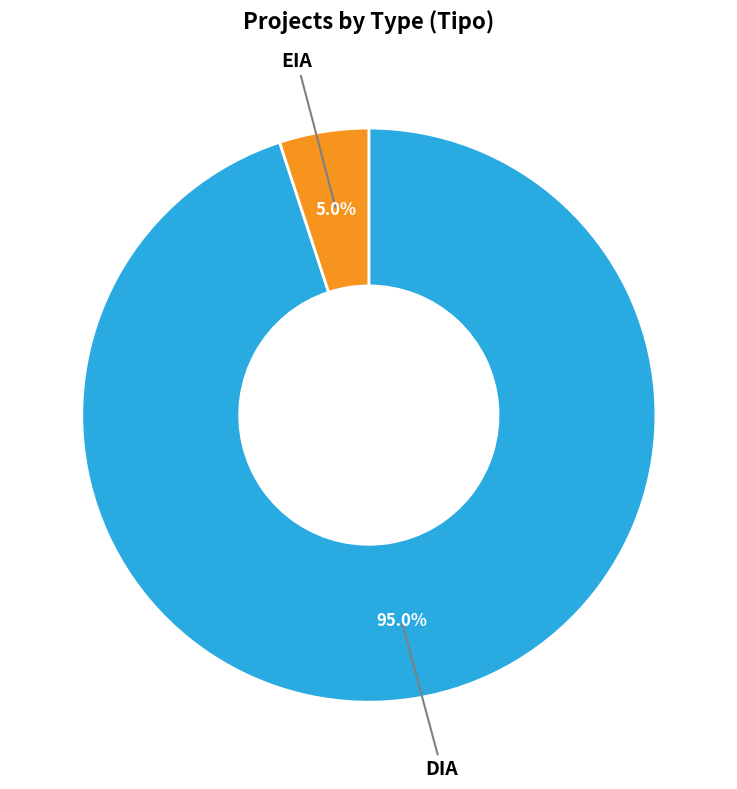

Is there any slice that represents more than half of the pie?

Yes